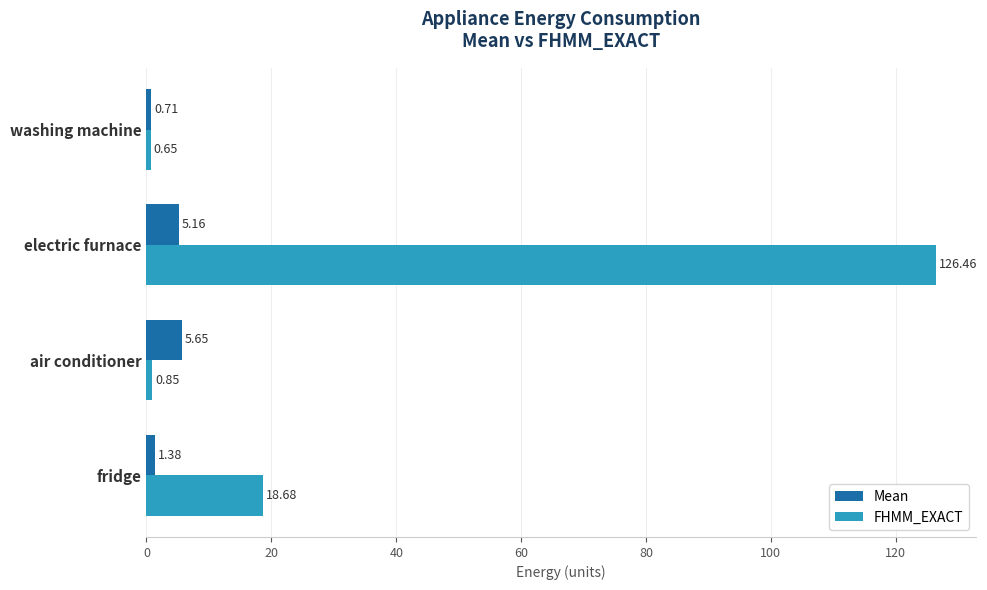

What is the maximum value shown in the chart?

126.5